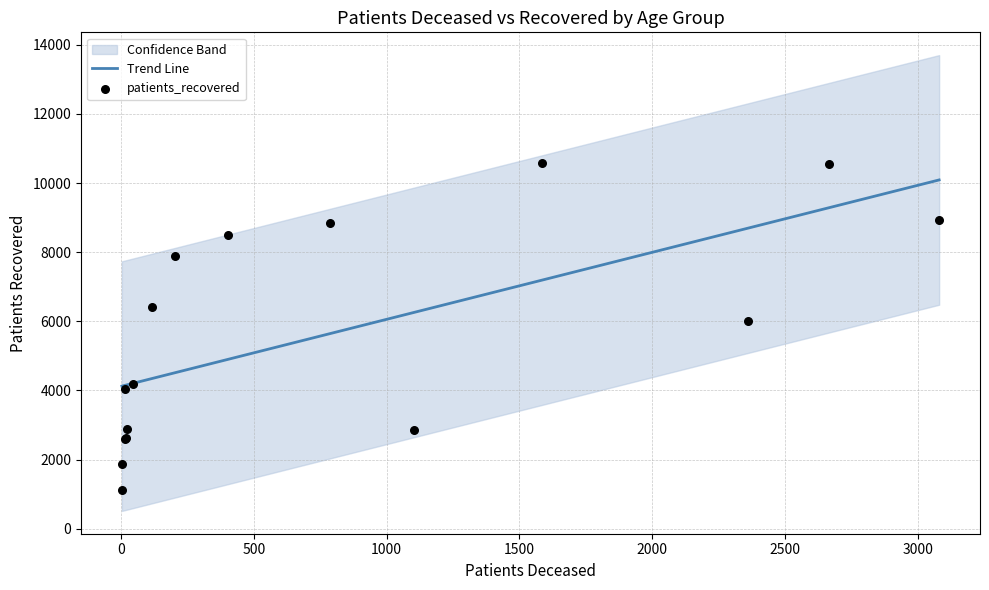

What is the total value across all series at 500?

6036.3